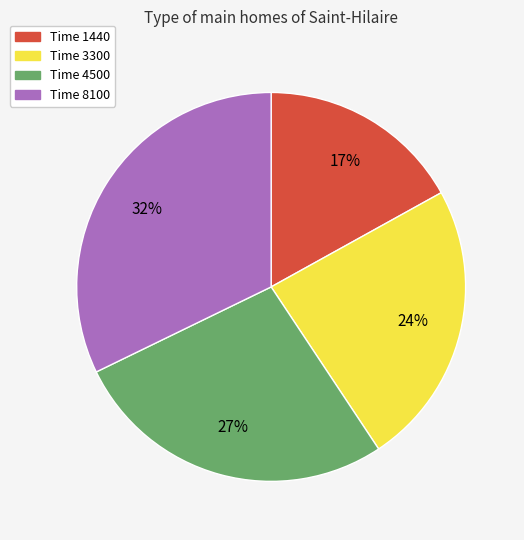

Is there a majority slice in this chart?

No